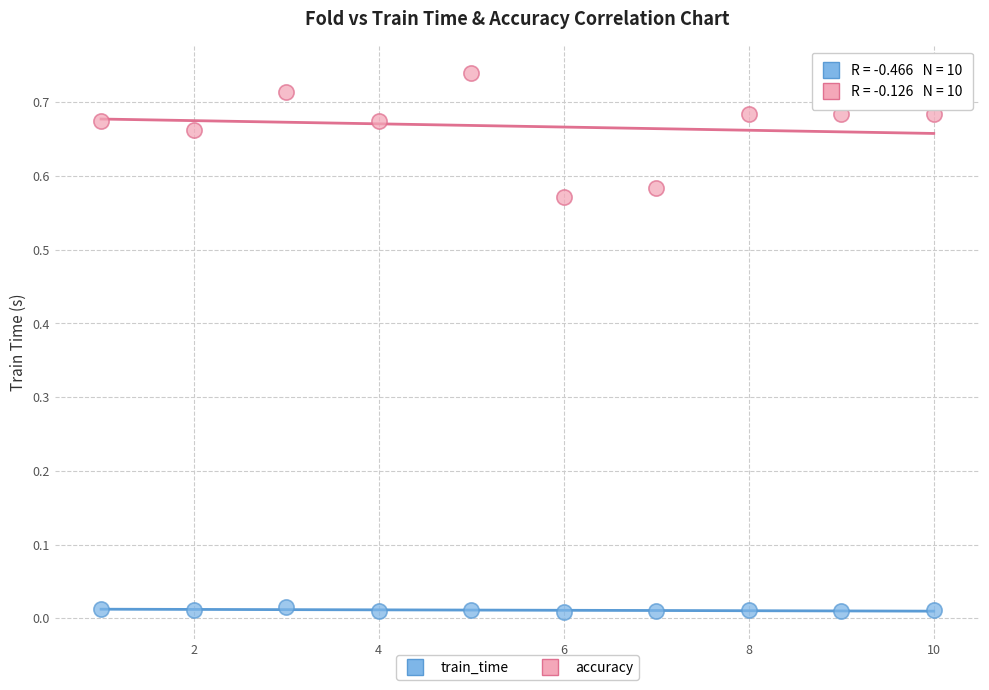

What is the X range (max minus min) for the scatter plot?

9.0